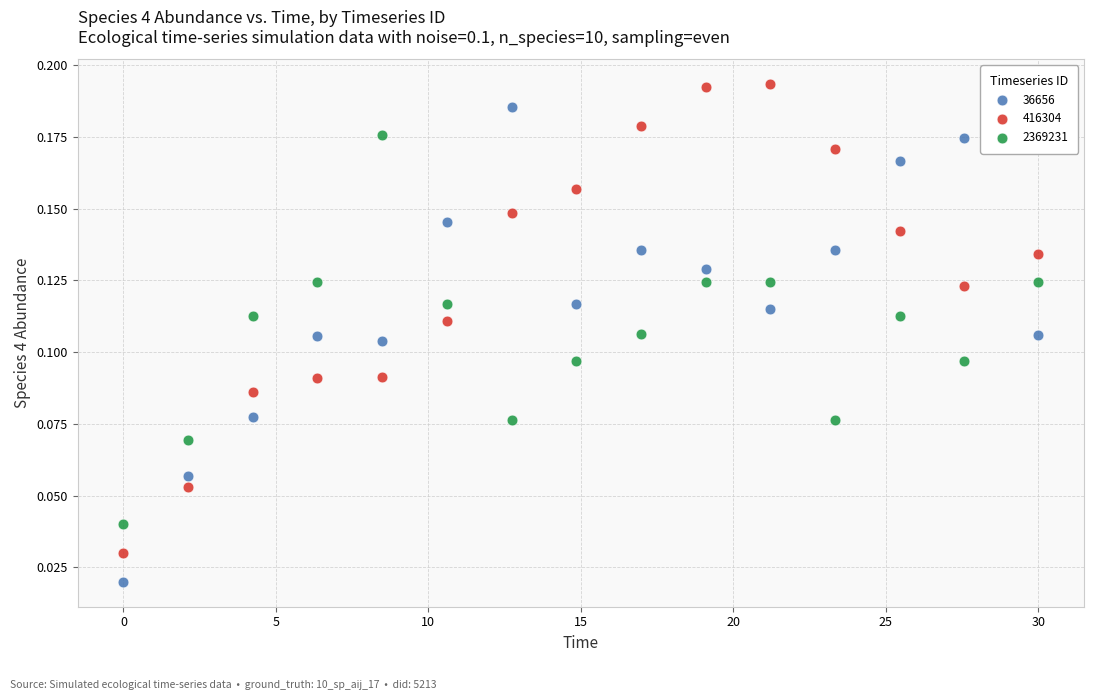

What is the X range (max minus min) for the scatter plot?

30.0